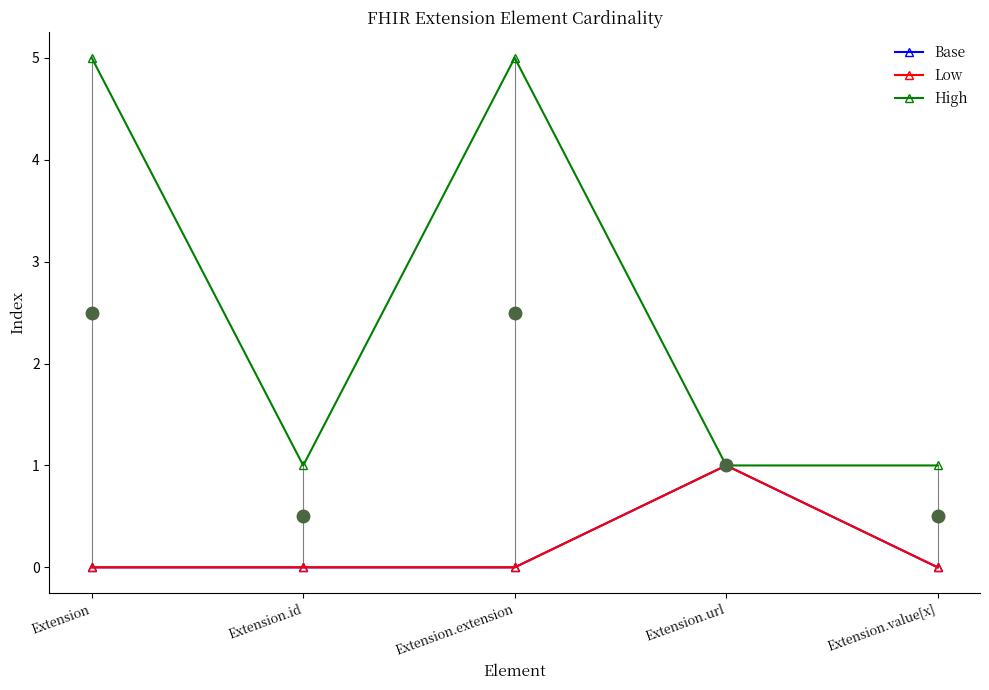

How many Low values are between 0 and 1?

5